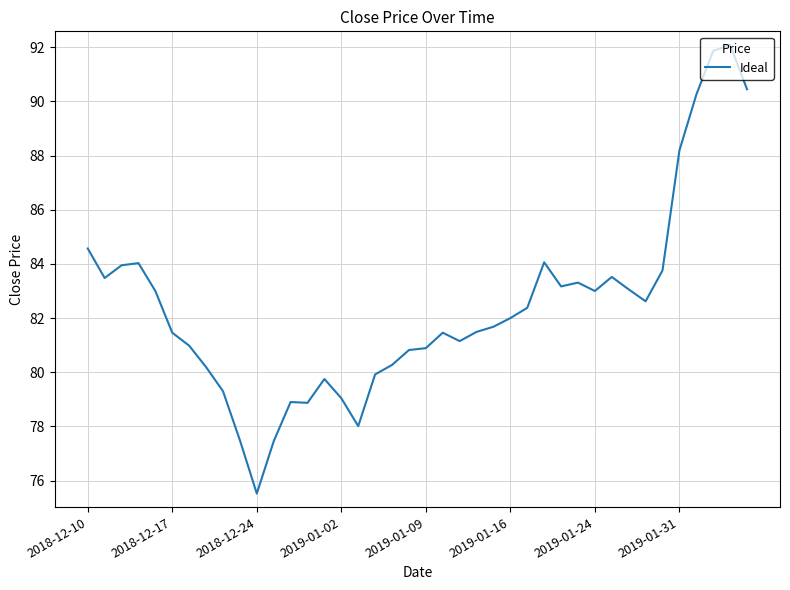

What is the difference between the maximum and minimum values?

16.6